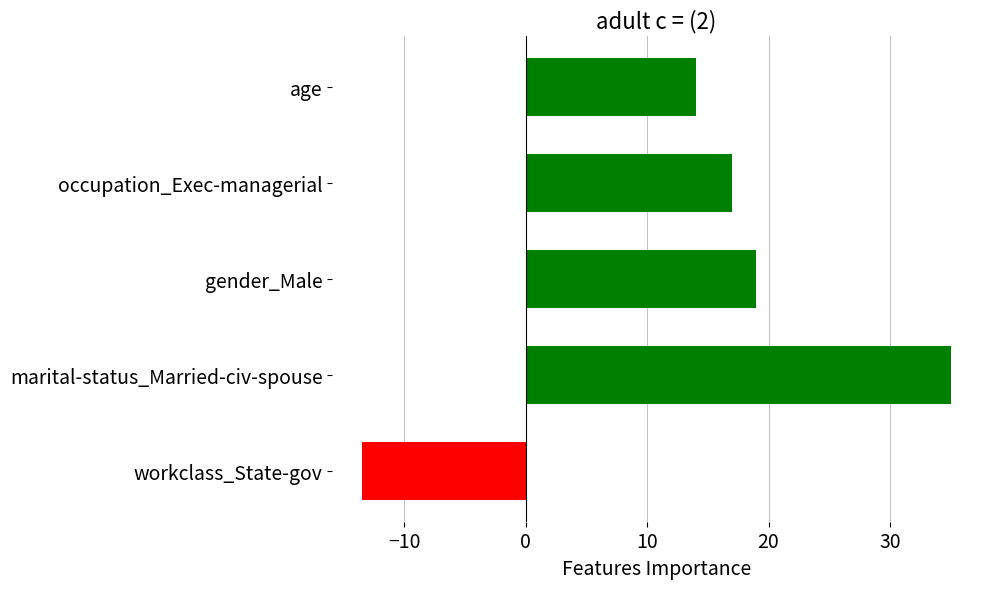

Rank the categories by value from highest to lowest.

marital-status_Married-civ-spouse, gender_Male, occupation_Exec-managerial, age, workclass_State-gov